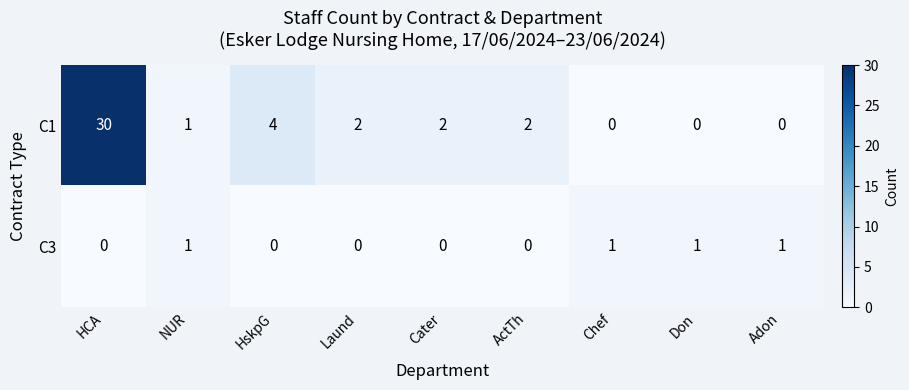

Rank the series by their maximum value, from lowest to highest.

C3, C1